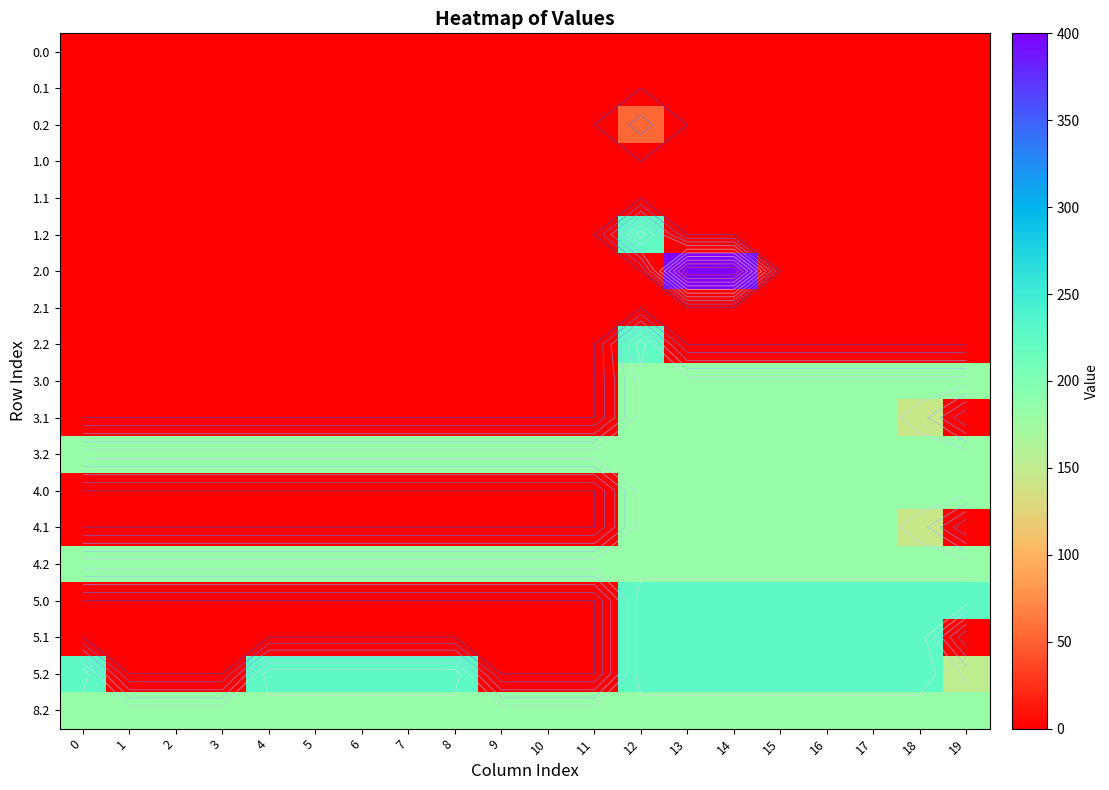

At 7, list the series in order from smallest to largest.

0.0, 0.1, 0.2, 1.0, 1.1, 1.2, 2.0, 2.1, 2.2, 3.0, 3.1, 4.0, 4.1, 5.0, 5.1, 3.2, 4.2, 8.2, 5.2